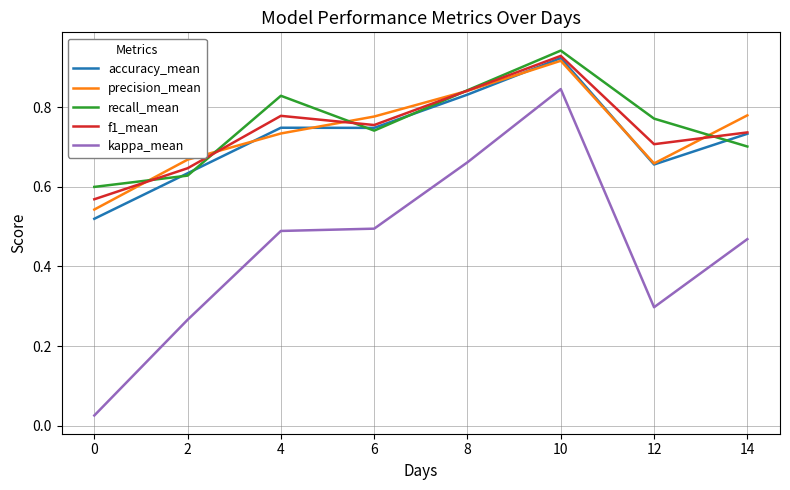

Which series has the widest spread of values?

kappa_mean